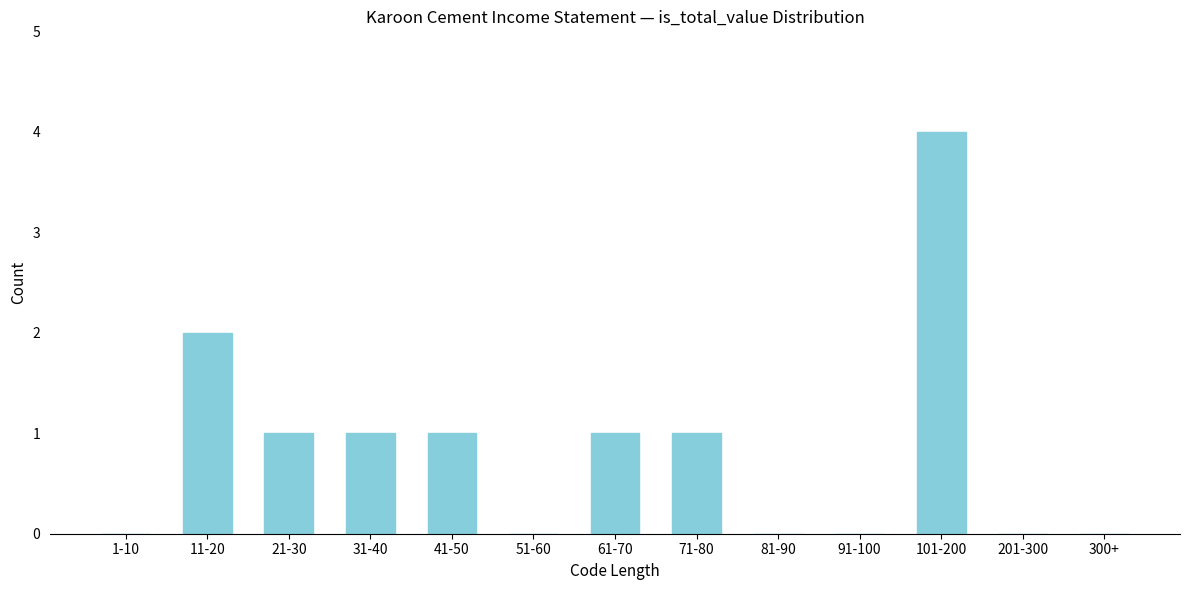

Reading left to right, what are all the values shown in this chart?

1-10=0	11-20=2	21-30=1	31-40=1	41-50=1	51-60=0	61-70=1	71-80=1	81-90=0	91-100=0	101-200=4	201-300=0	300+=0